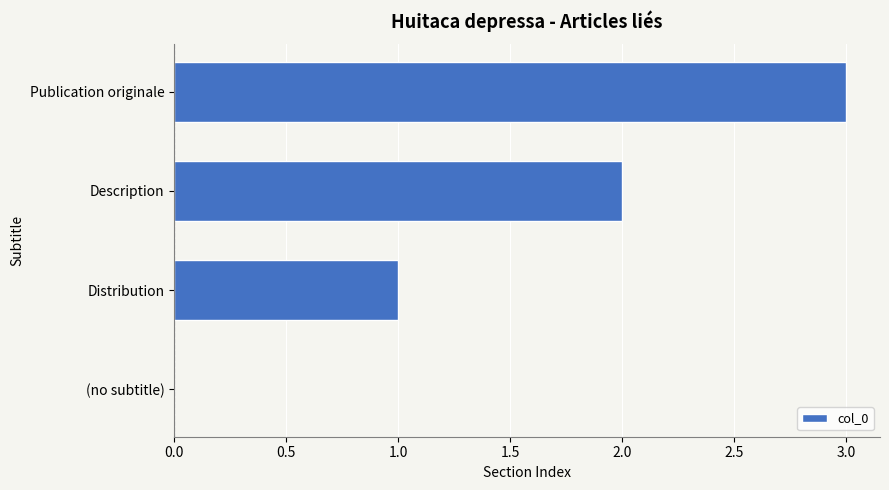

What is the change in value from (no subtitle) to Publication originale?

+3